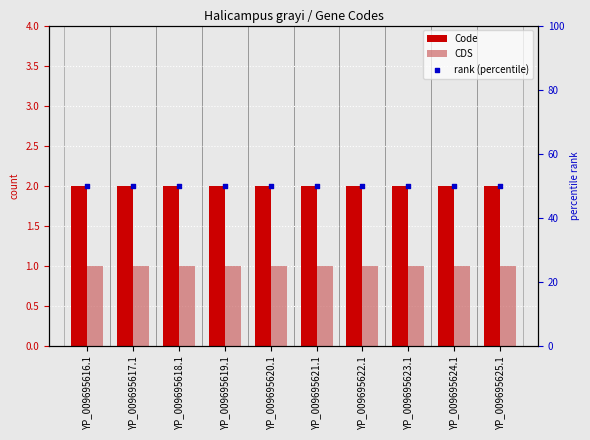

What is the total value across all series at YP_009695619.1?

53